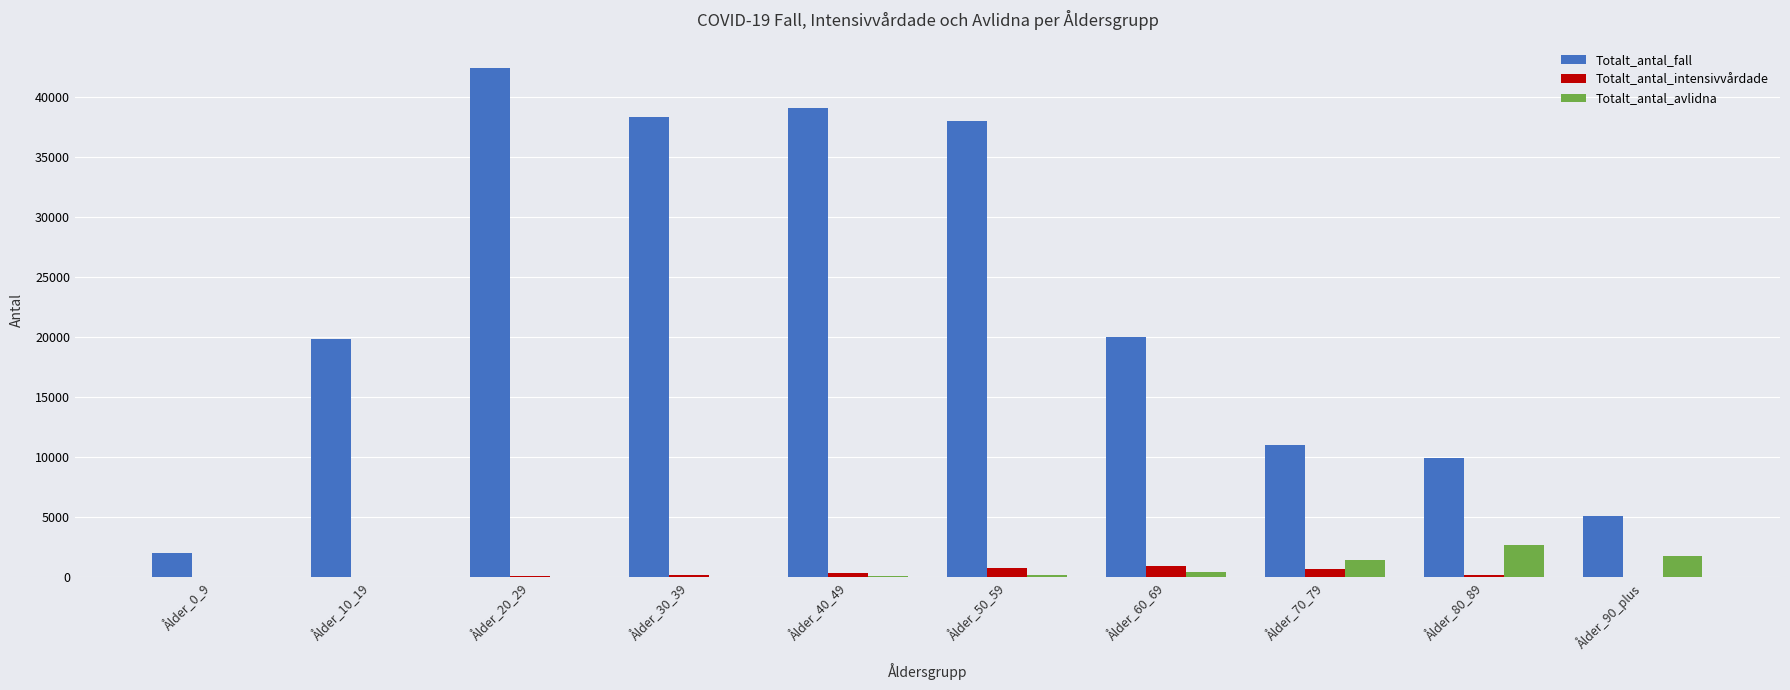

Which series changed the most between Ålder_20_29 and Ålder_80_89?

Totalt_antal_fall